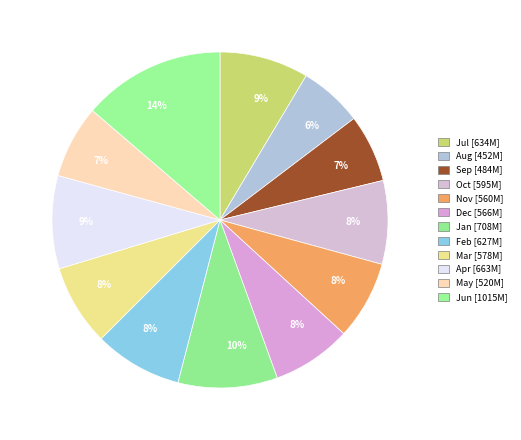

Count the number of slices in the pie.

12